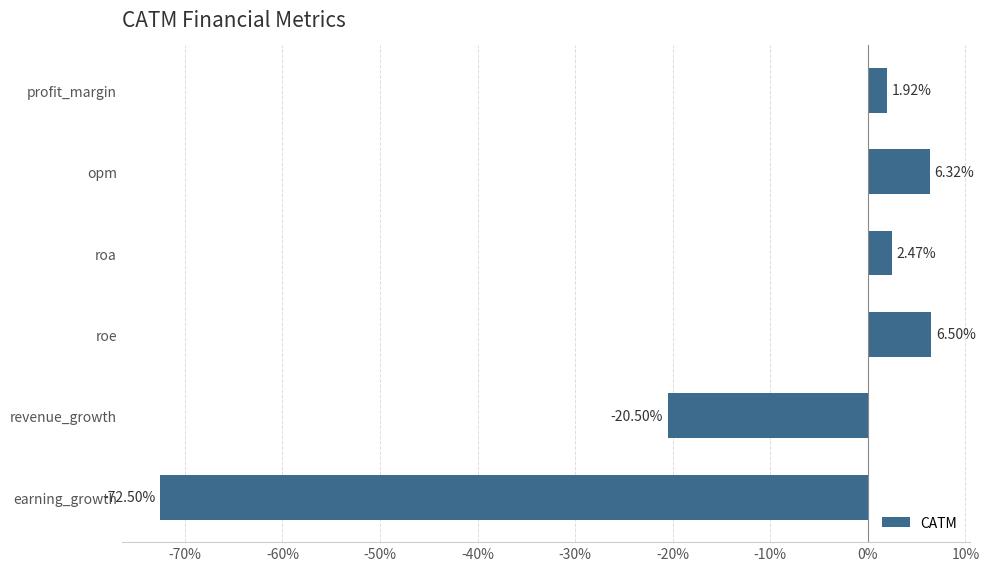

What is the difference between the second highest and second lowest values?

26.8